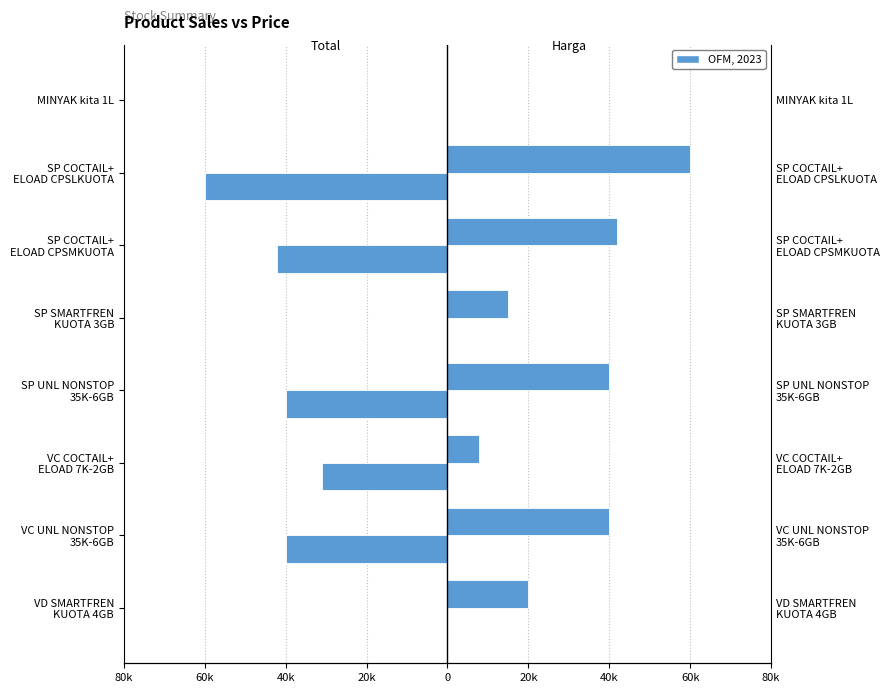

What is the difference between the maximum and minimum values in the Harga series?

59993